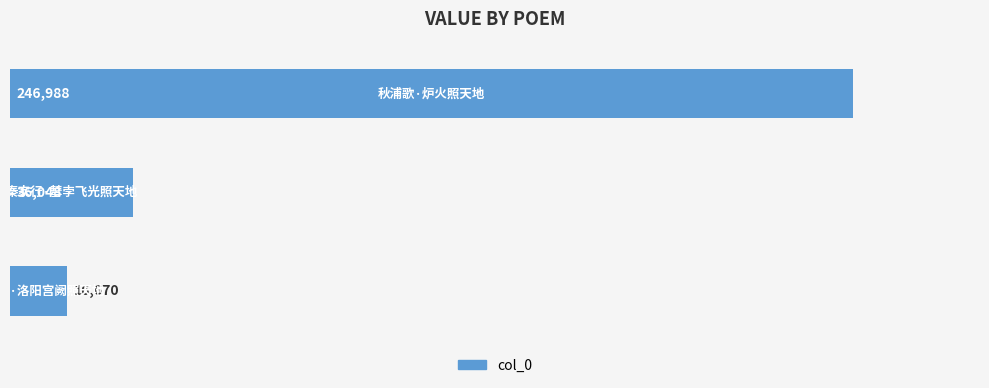

What is the sum of all values?

299706